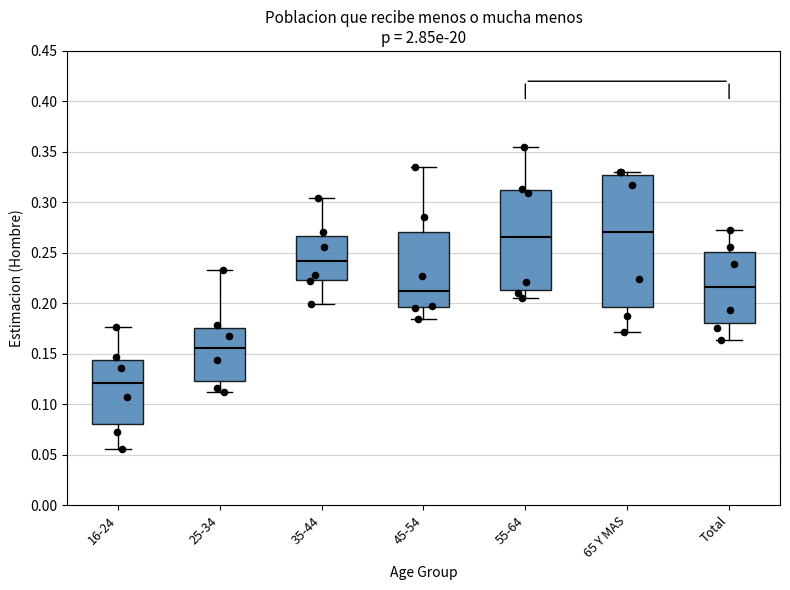

Reading left to right, read every box against the y-axis: the position of its median line, the range the box covers, and the ends of its whiskers. The values are not printed on the chart, so give them approximately, as read against the axis.

16-24: median 0.120, box 0.080 to 0.145, whiskers 0.055 to 0.175
25-34: median 0.155, box 0.125 to 0.175, whiskers 0.110 to 0.235
35-44: median 0.240, box 0.225 to 0.265, whiskers 0.200 to 0.305
45-54: median 0.210, box 0.195 to 0.270, whiskers 0.185 to 0.335
55-64: median 0.265, box 0.215 to 0.310, whiskers 0.205 to 0.355
65 Y MAS: median 0.270, box 0.195 to 0.325, whiskers 0.170 to 0.330
Total: median 0.215, box 0.180 to 0.250, whiskers 0.165 to 0.275